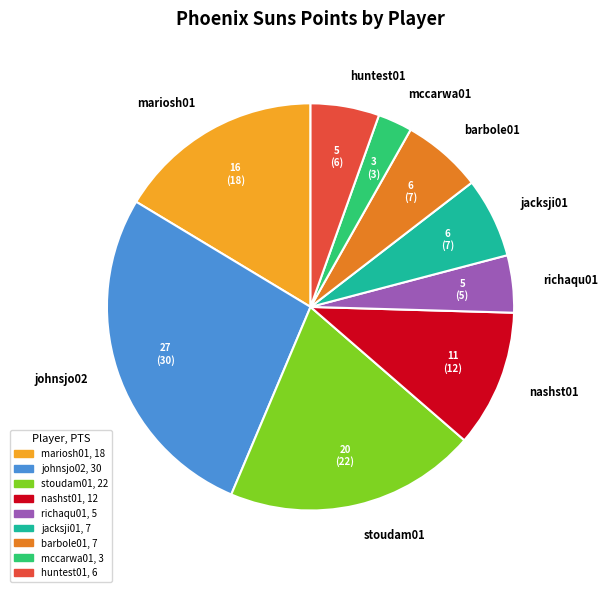

Is it true that richaqu01 is 5% of the pie?

True